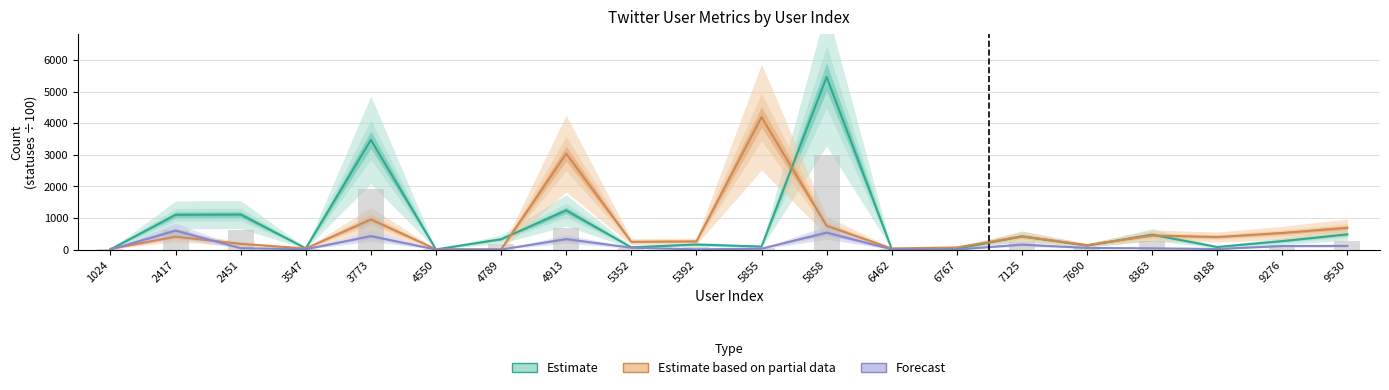

The Forecast series shows 551.1 at 4913. True or false?

False